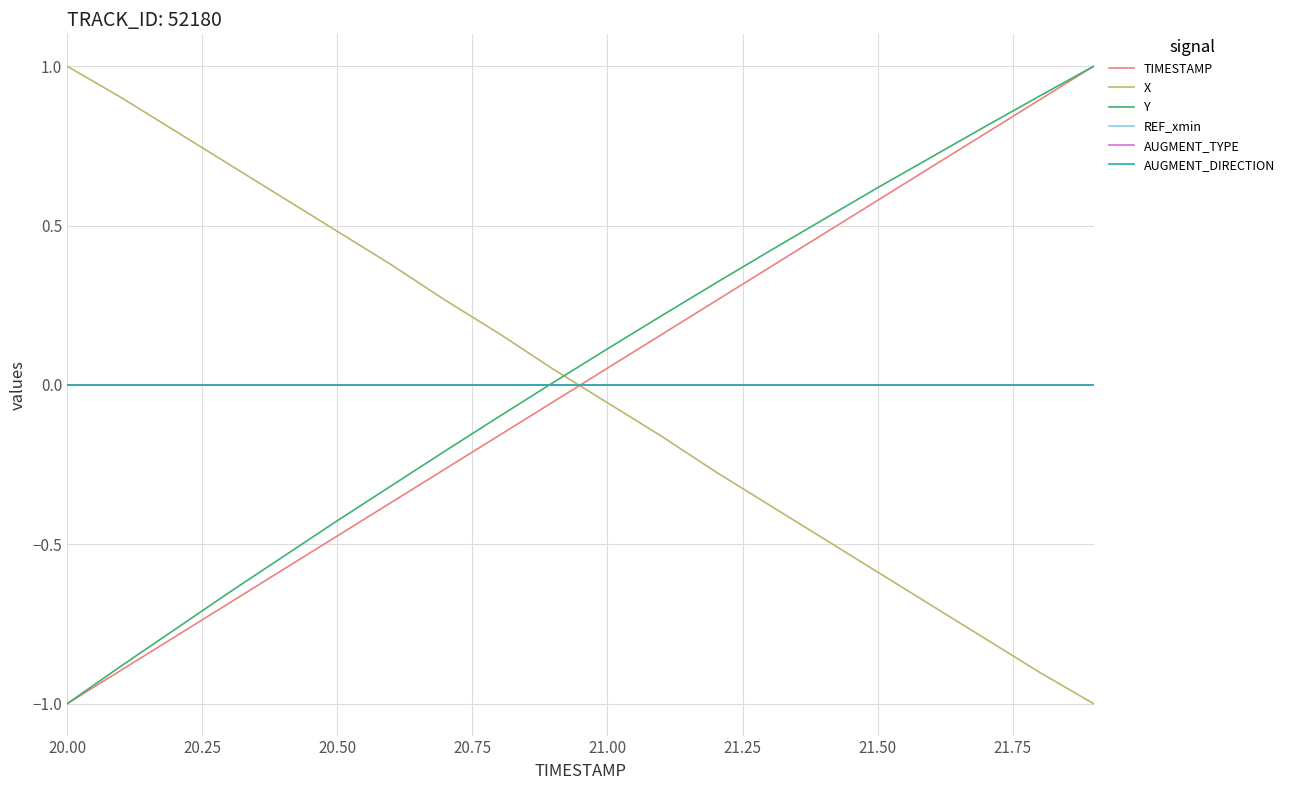

How many distinct data groups are displayed?

6